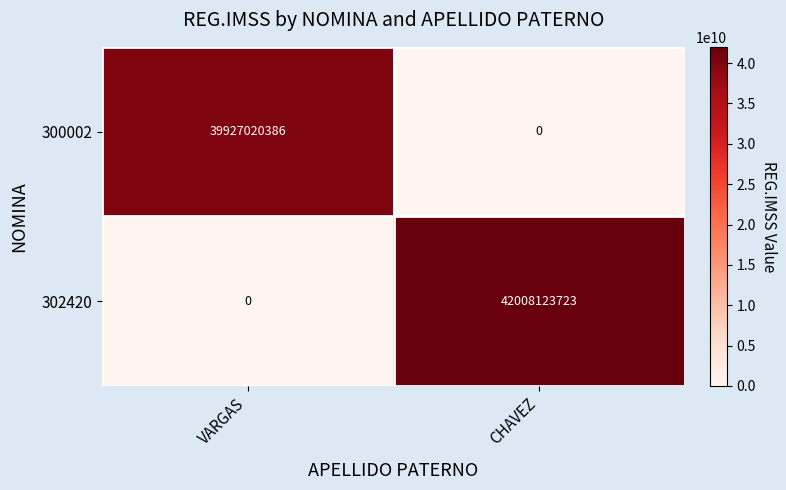

How many categories are shown in the chart?

2